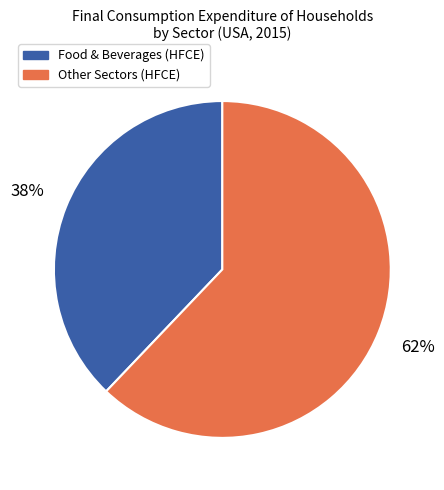

Between Other Sectors (HFCE) and Food & Beverages (HFCE), which is larger?

Other Sectors (HFCE)